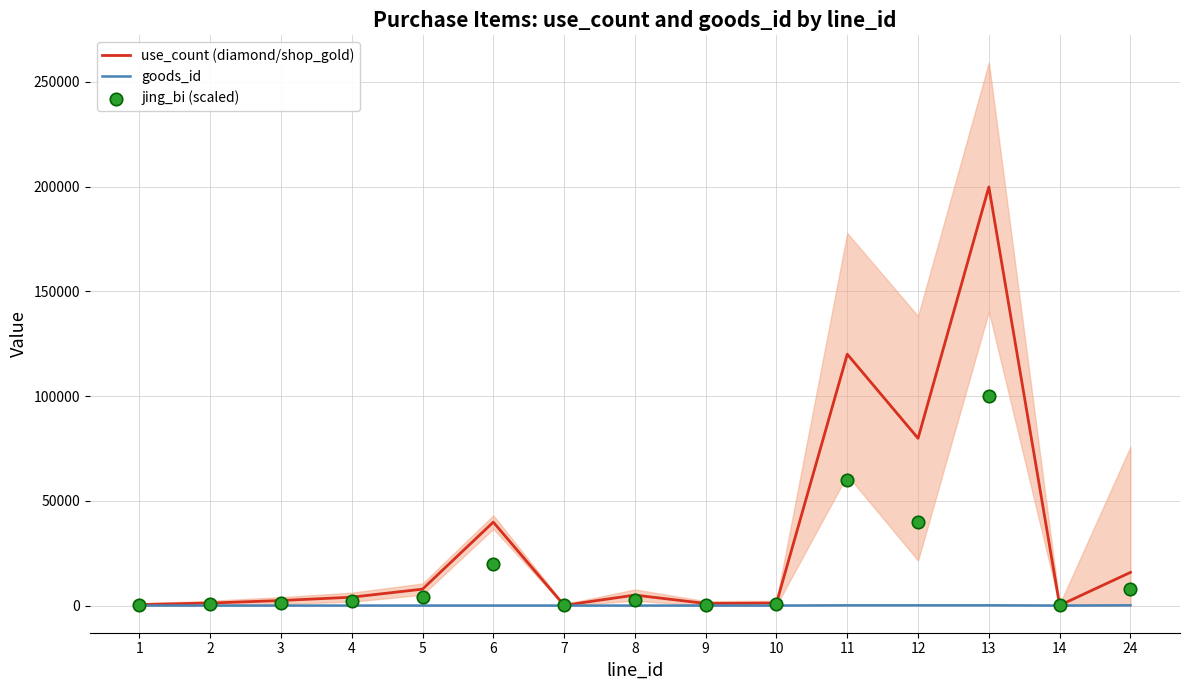

At how many categories does at least one series exceed 17337?

4